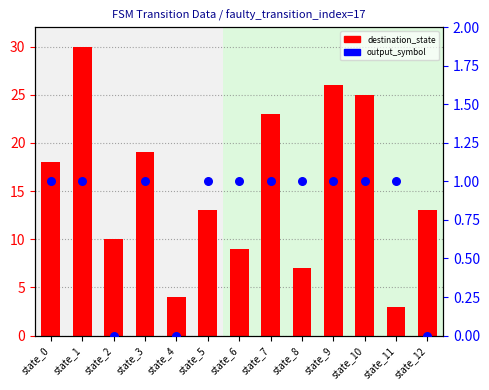

Which series contains the lowest Y value?

output_symbol